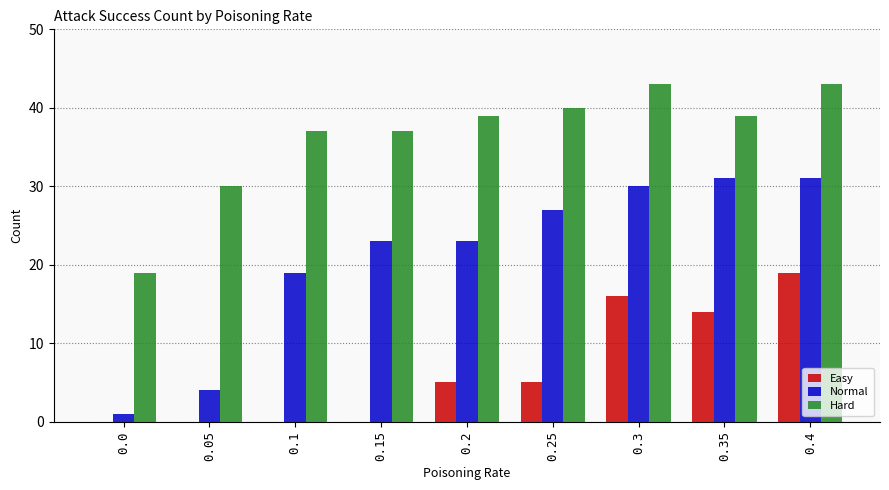

What is the maximum value for Normal?

31